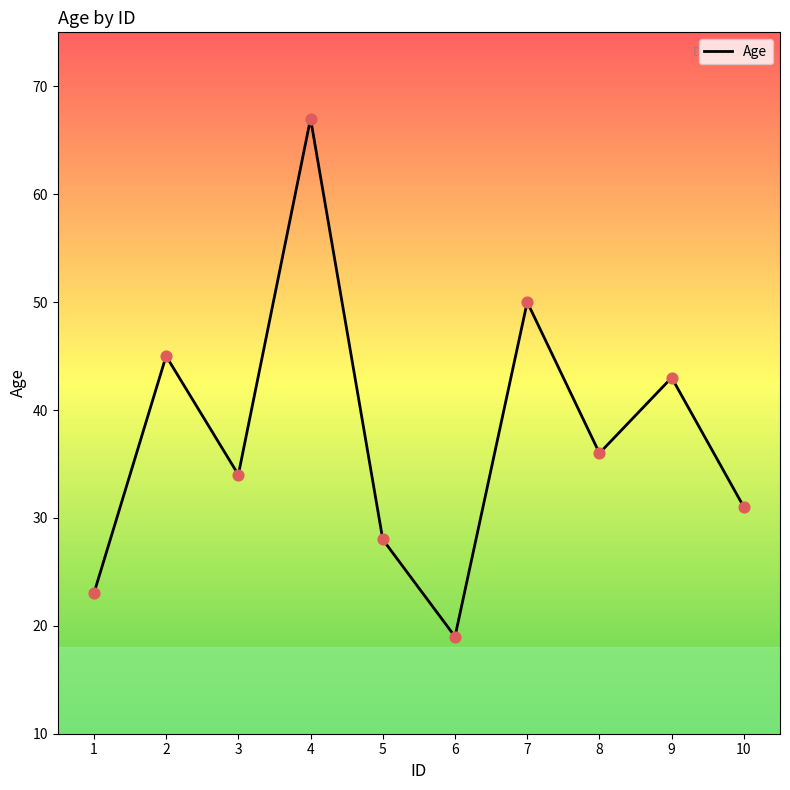

What is the ratio of the value at 1 to the value at 5?

0.8